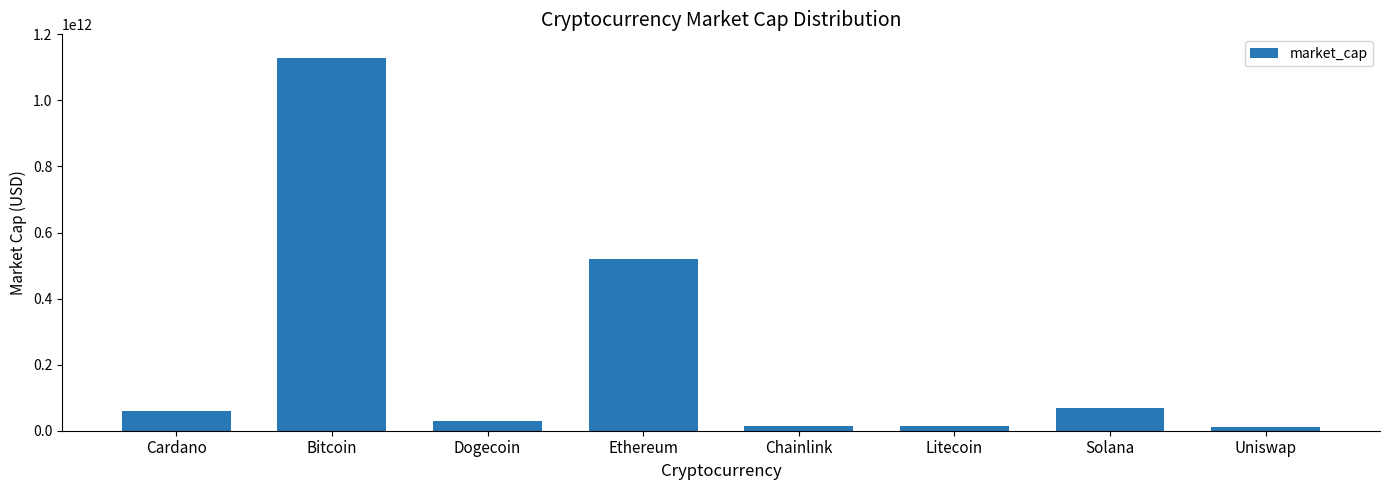

What is the label of the 5th bar from the left?

Chainlink